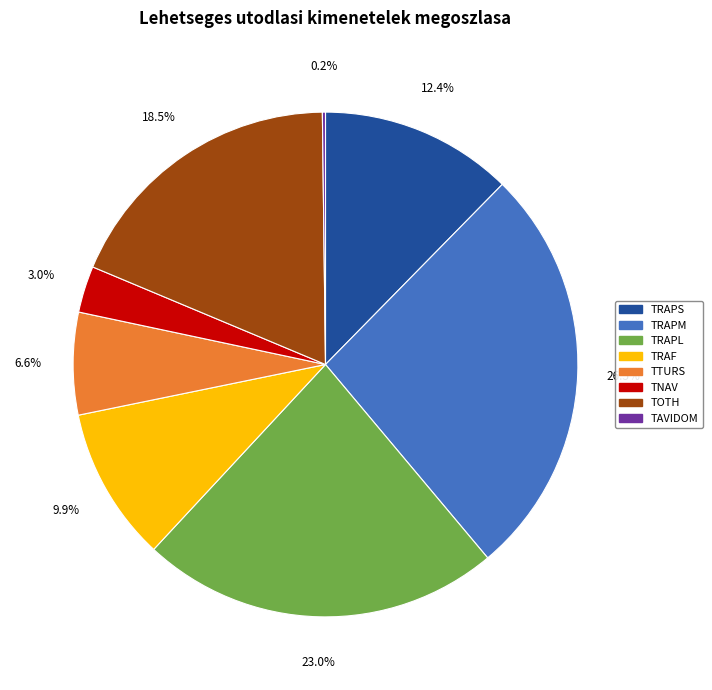

To the nearest percent, what portion does TRAF represent?

10%